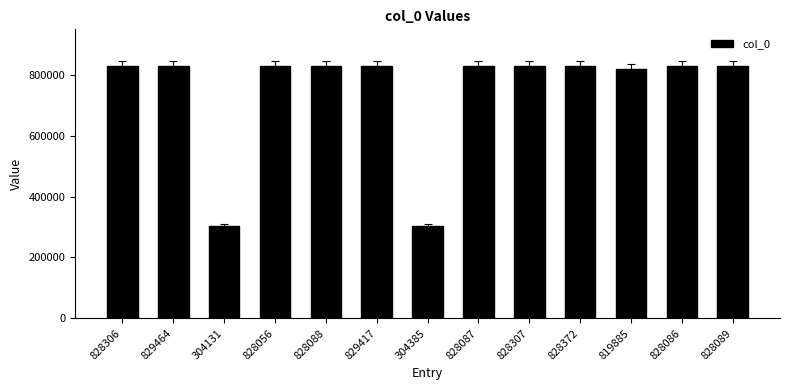

What is the difference between the maximum and minimum values?

525333